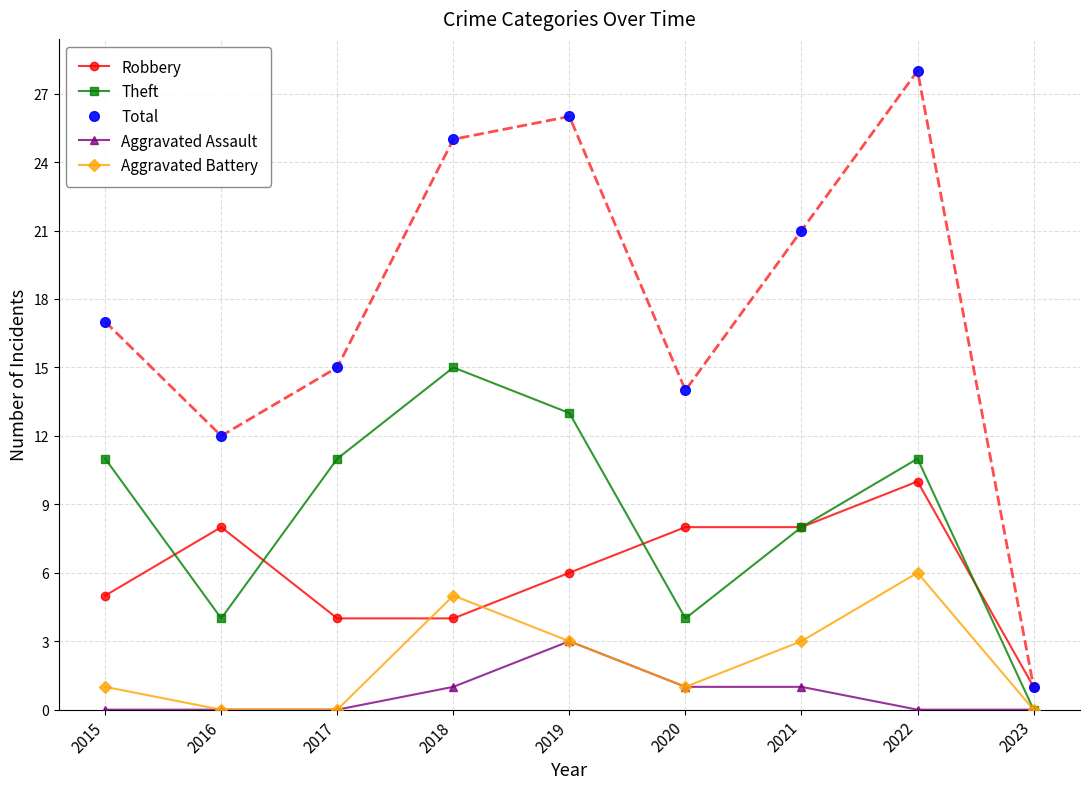

How many interior local peaks does the Theft series have?

2